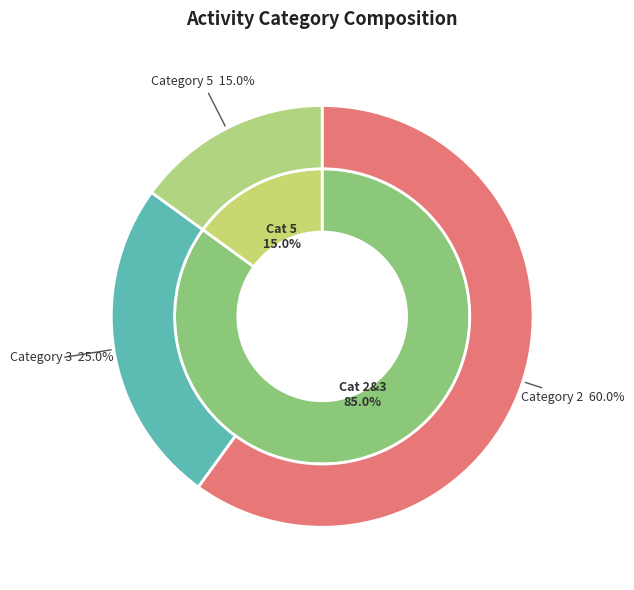

How many slices are in this pie chart?

3